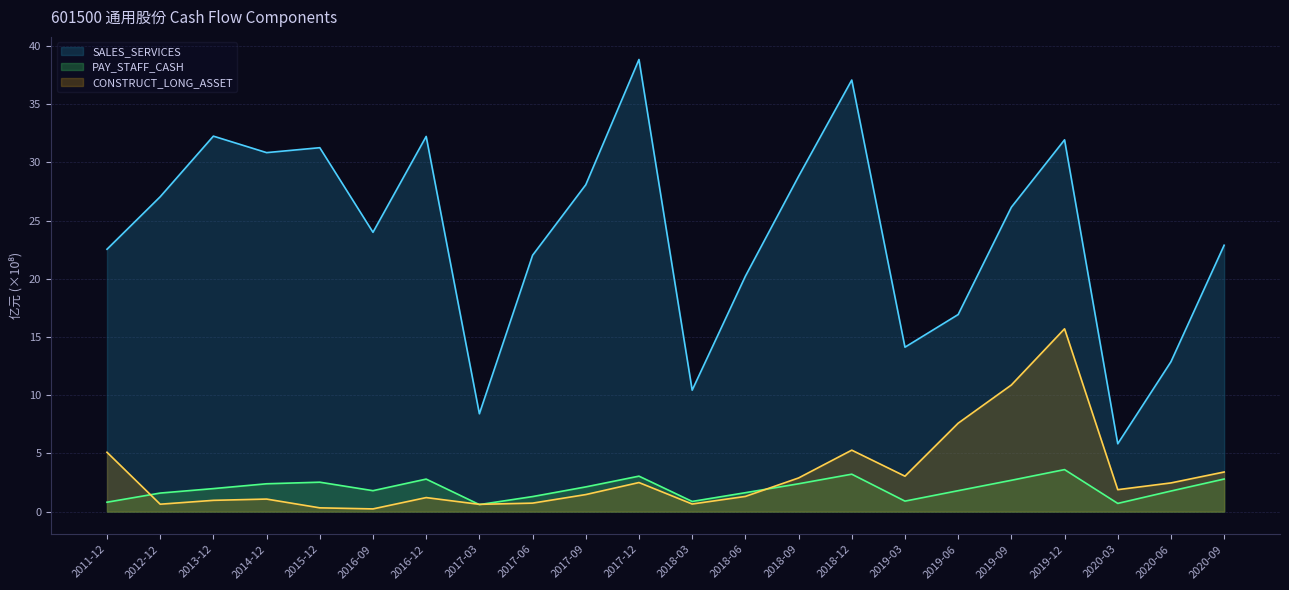

What is the maximum value shown in the chart?

38.8